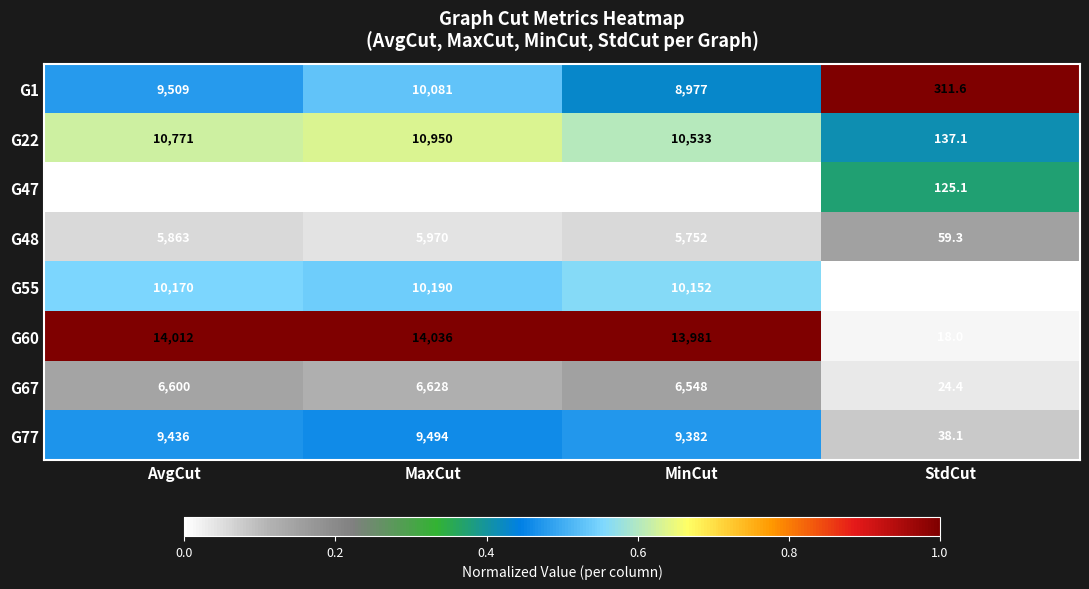

What is the difference between the G67 values at MaxCut and AvgCut?

28.0